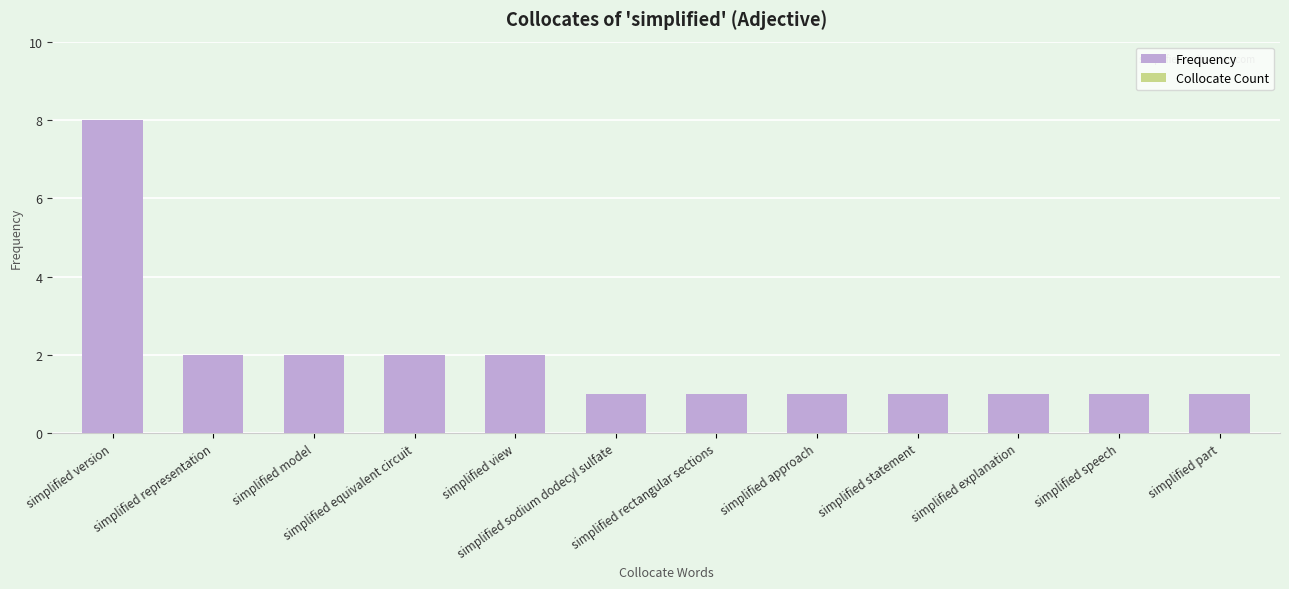

What is the maximum value shown in the chart?

8